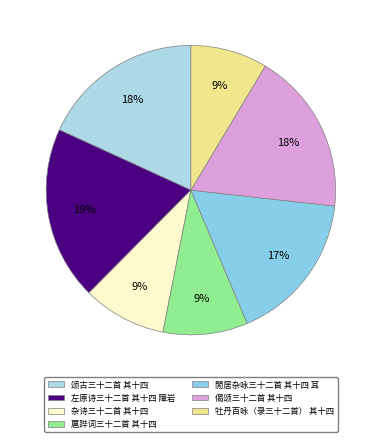

How many segments does this pie chart have?

7